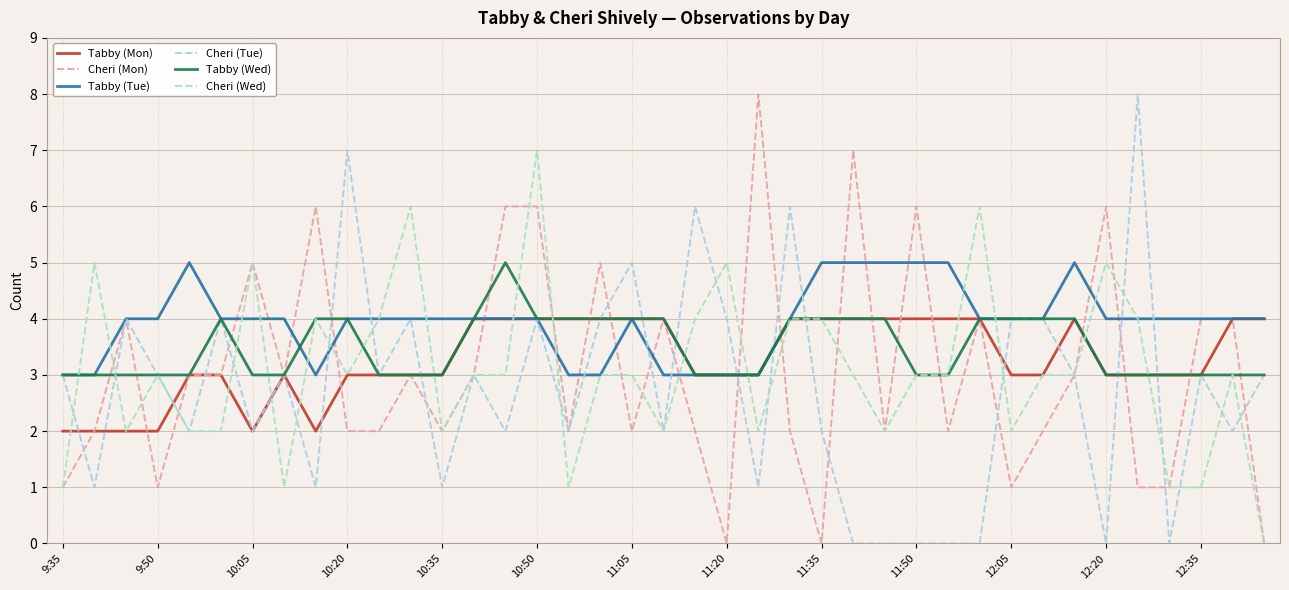

Which series has the largest total across all categories?

Tabby (Tue)